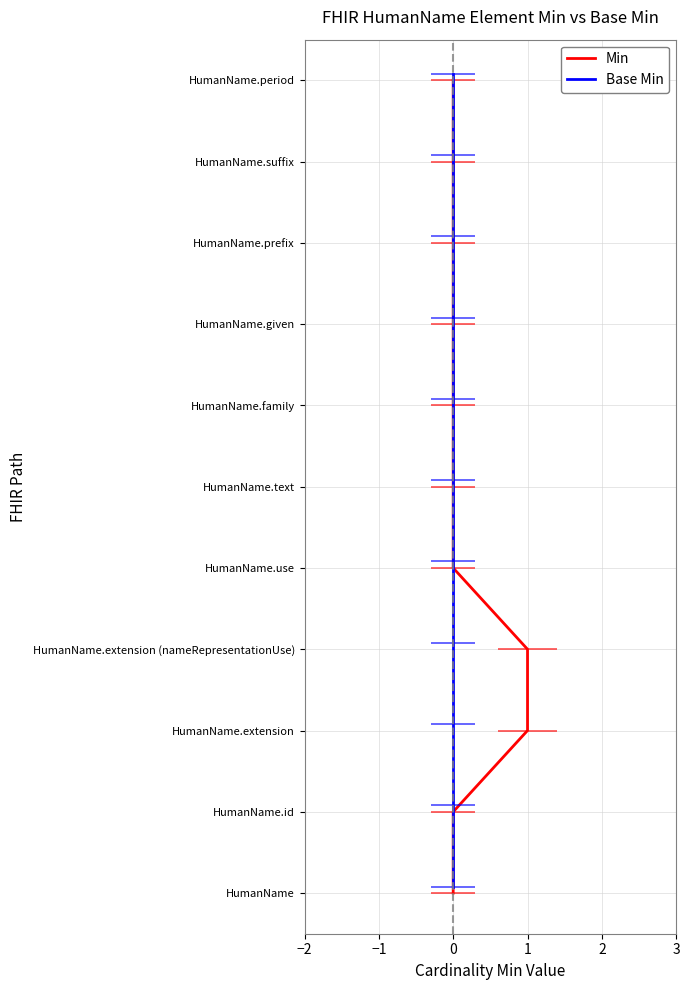

Rank the series at 0 from lowest to highest value.

Min, Base Min